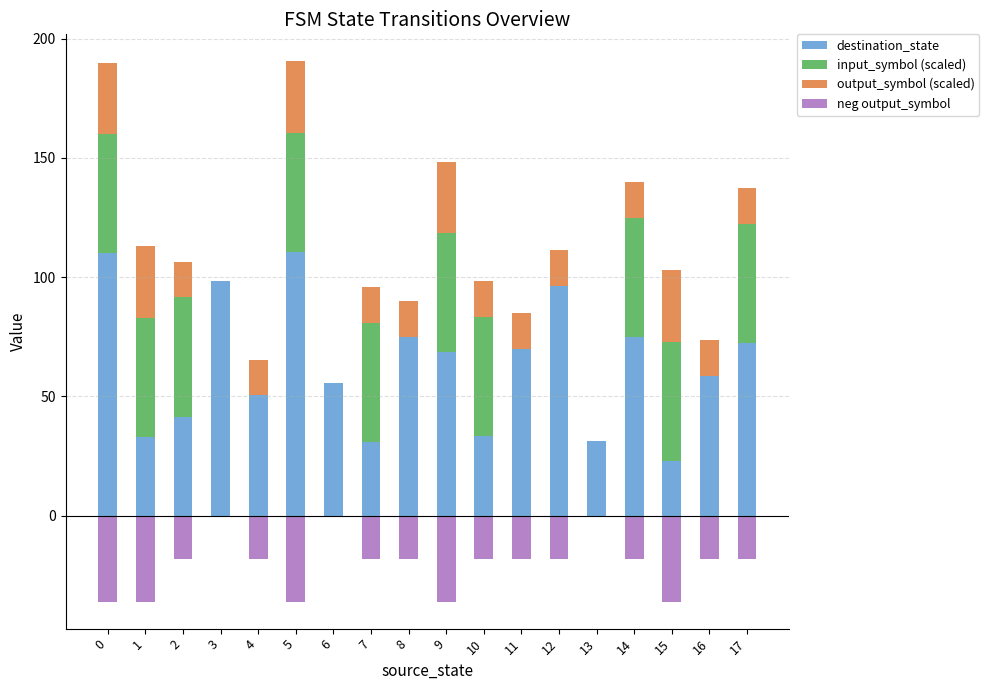

Reading left to right, transcribe all the data shown in this chart.

destination_state: 110.0	33.0	41.5	98.5	50.5	110.5	55.5	31.0	75.0	68.5	33.5	70.0	96.5	31.5	75.0	23.0	58.5	72.5
input_symbol (scaled): 50.0	50.0	50.0	0.0	0.0	50.0	0.0	50.0	0.0	50.0	50.0	0.0	0.0	0.0	50.0	50.0	0.0	50.0
output_symbol (scaled): 30.0	30.0	15.0	0.0	15.0	30.0	0.0	15.0	15.0	30.0	15.0	15.0	15.0	0.0	15.0	30.0	15.0	15.0
neg output_symbol: -36.0	-36.0	-18.0	0.0	-18.0	-36.0	0.0	-18.0	-18.0	-36.0	-18.0	-18.0	-18.0	0.0	-18.0	-36.0	-18.0	-18.0